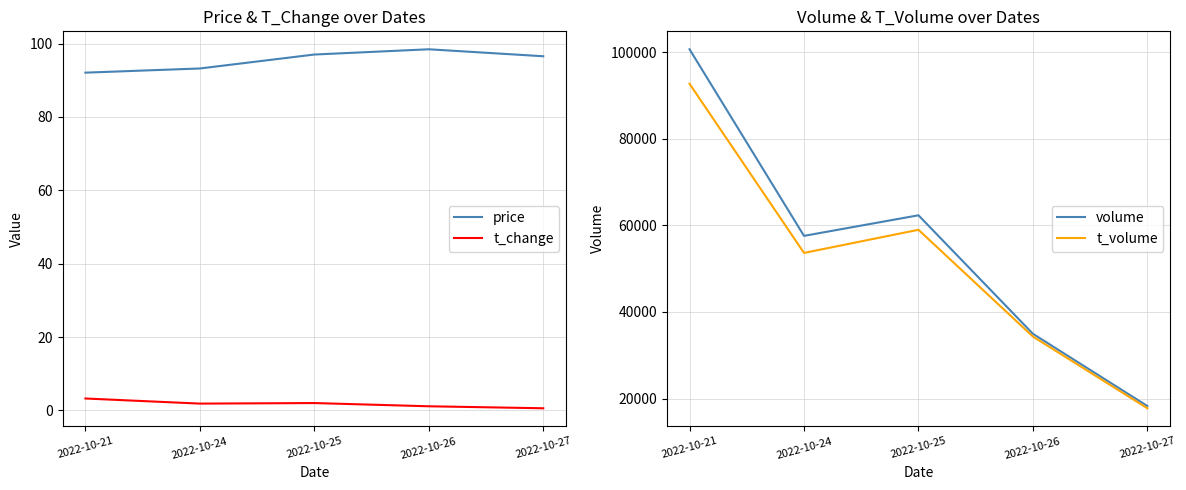

How many lines are shown in the chart?

4